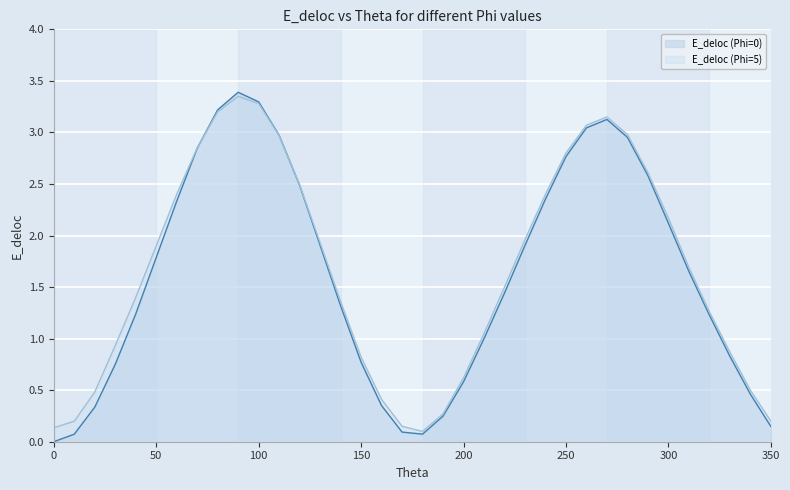

Reading left to right, extract all data points from this chart.

E_deloc (Phi=0): 0=0.0	10=0.1	20=0.3	30=0.8	40=1.2	50=1.8	60=2.3	70=2.8	80=3.2	90=3.4	100=3.3	110=3.0	120=2.5	130=1.9	140=1.3	150=0.8	160=0.4	170=0.1	180=0.1	190=0.2	200=0.6	210=1.0	220=1.4	230=1.9	240=2.4	250=2.8	260=3.0	270=3.1	280=3.0	290=2.6	300=2.1	310=1.7	320=1.2	330=0.8	340=0.5	350=0.1
E_deloc (Phi=5): 0=0.1	10=0.2	20=0.5	30=0.9	40=1.4	50=1.9	60=2.4	70=2.9	80=3.2	90=3.4	100=3.3	110=3.0	120=2.5	130=1.9	140=1.4	150=0.8	160=0.4	170=0.1	180=0.1	190=0.3	200=0.6	210=1.1	220=1.5	230=2.0	240=2.4	250=2.8	260=3.1	270=3.1	280=3.0	290=2.6	300=2.2	310=1.7	320=1.3	330=0.9	340=0.5	350=0.2